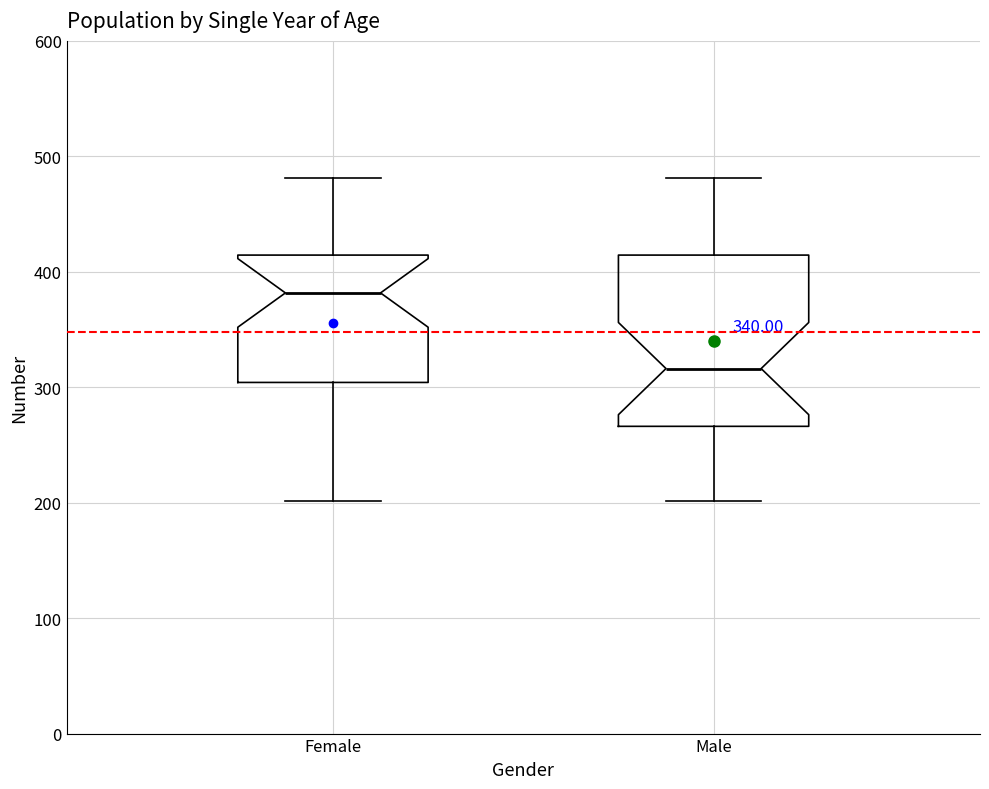

Which box has the lowest median line?

Male